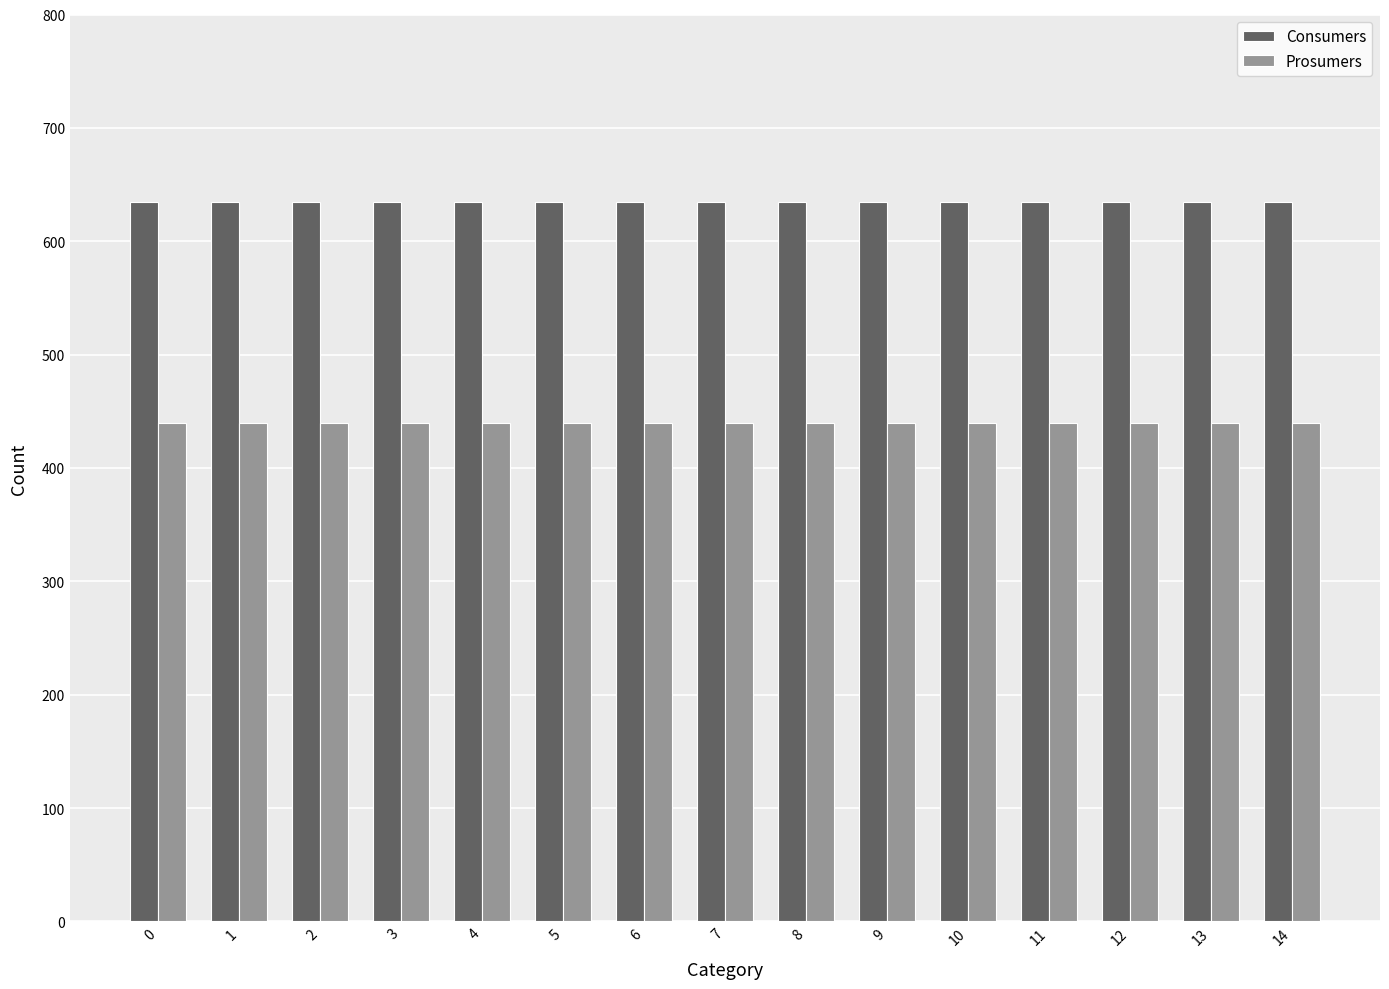

Rank the series by their maximum value, from lowest to highest.

Prosumers, Consumers